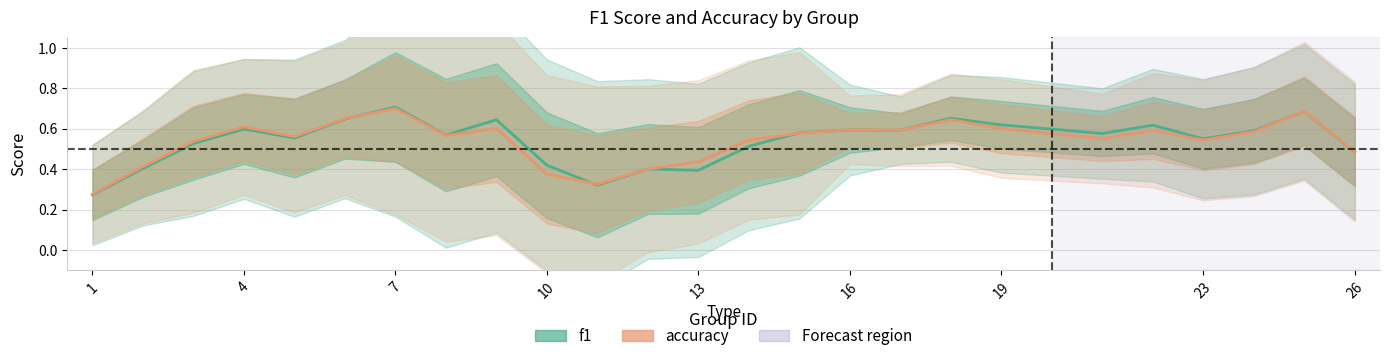

Does the chart display data point markers on the line(s)?

No